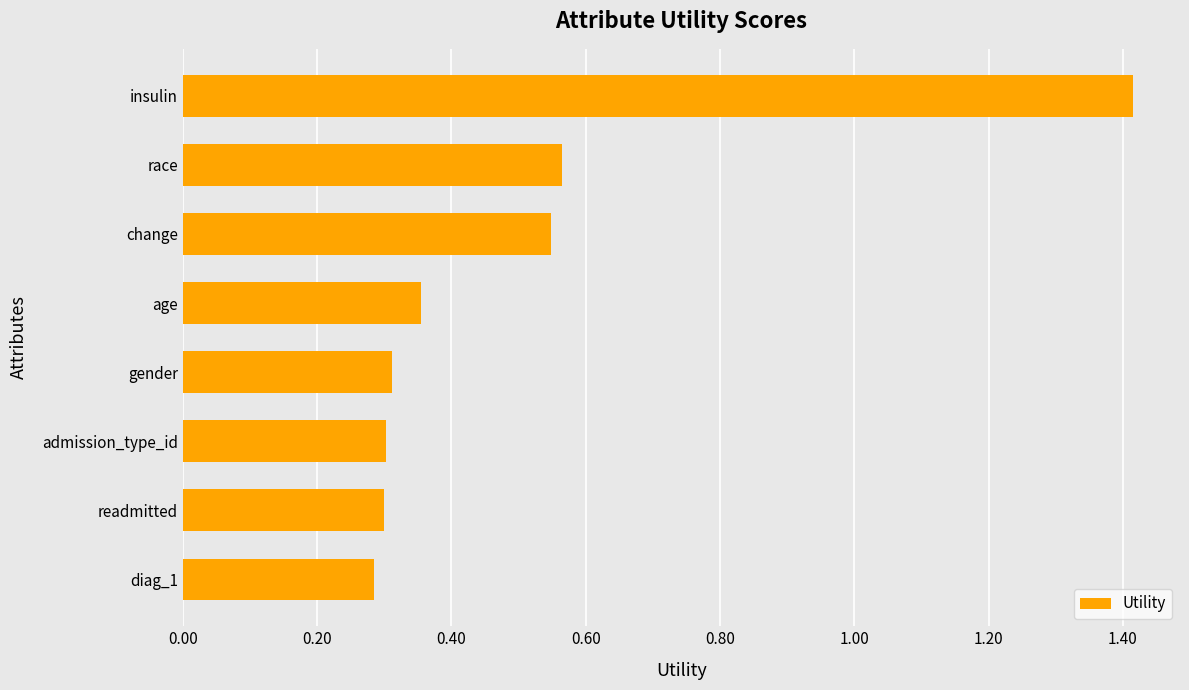

True or false: the data shows 0.4 at insulin.

False